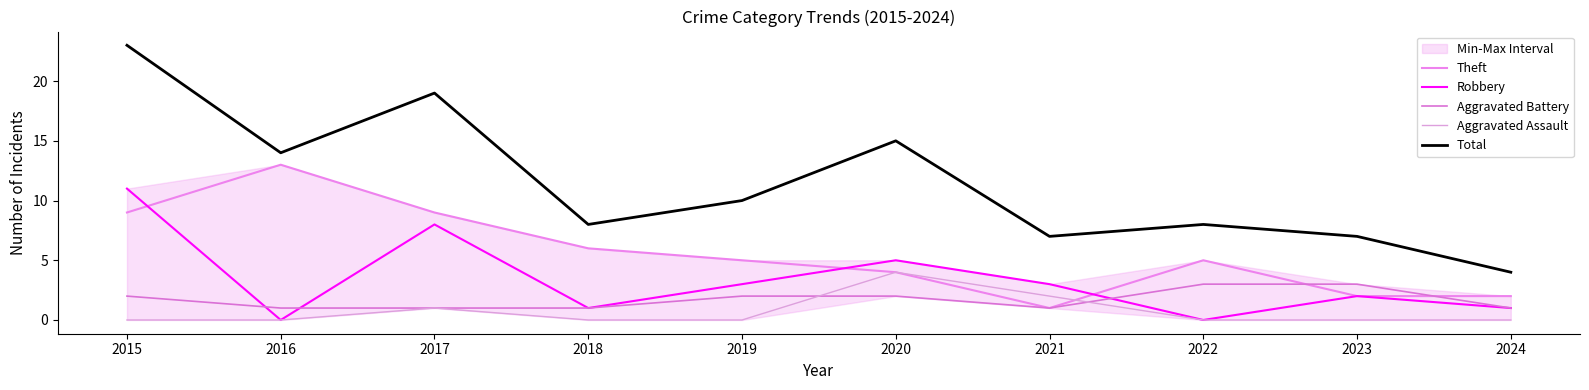

What is the sum of all Total values?

115